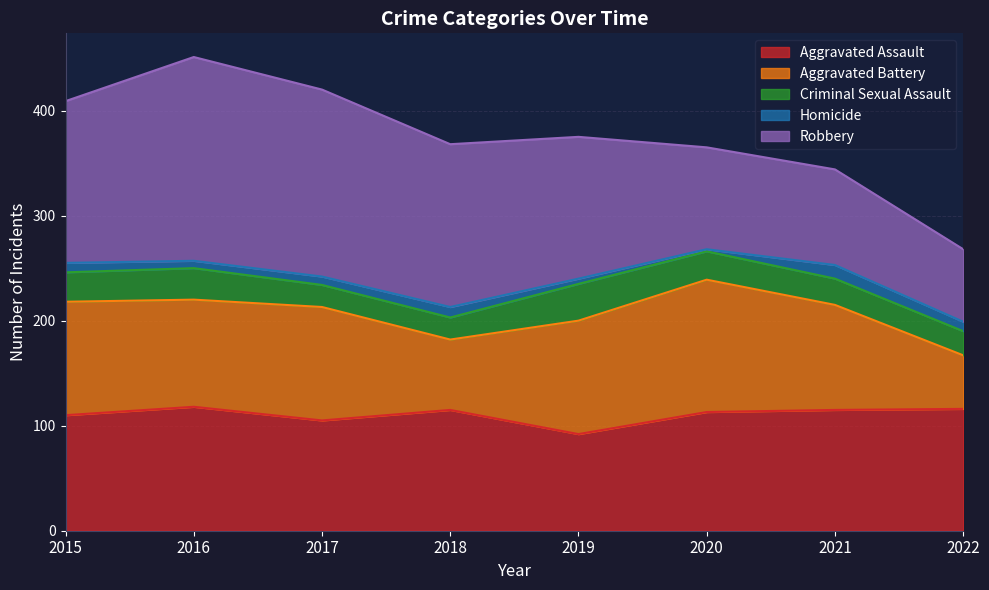

What is the difference between the highest and lowest values at 2022?

107